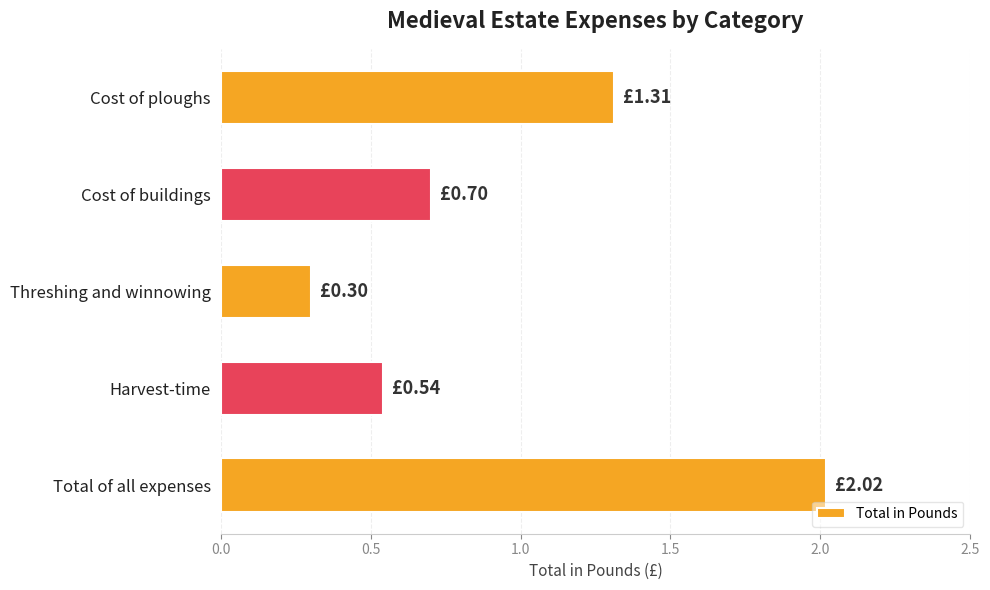

What is the label of the 2nd bar from the top?

Cost of buildings